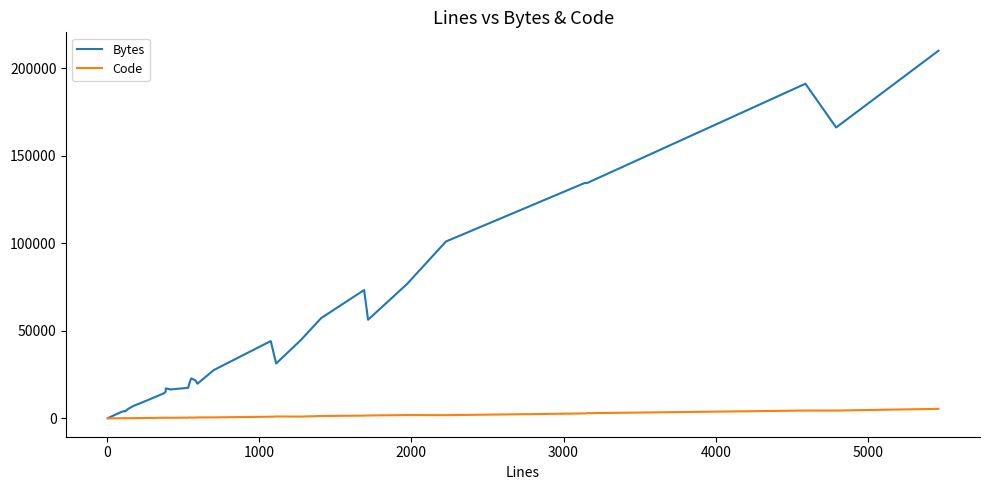

What are all the series names shown in the legend?

Bytes, Code